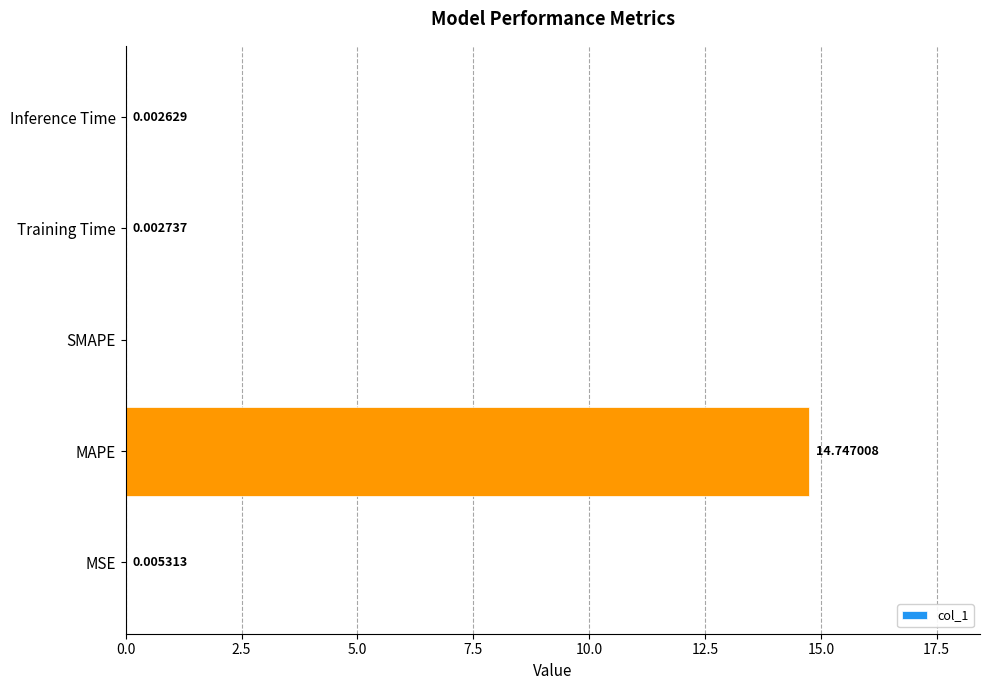

Are the bars horizontal?

Yes